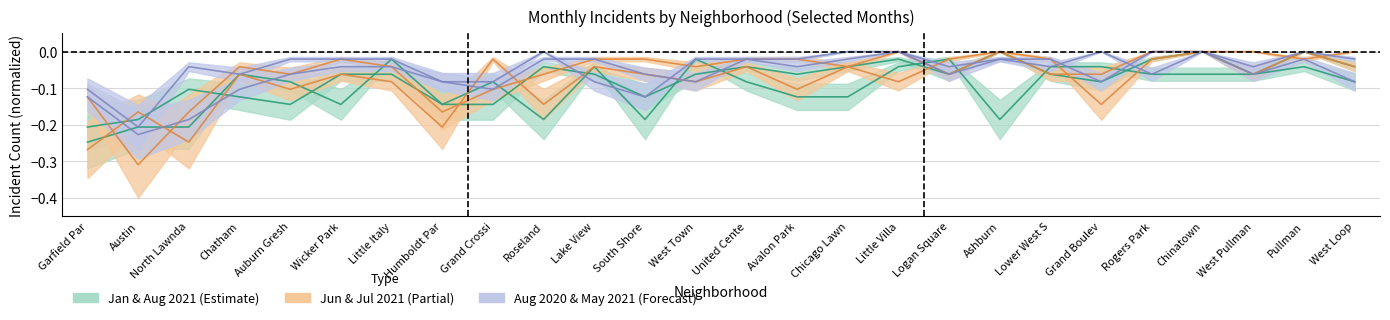

At which category is the sum across all series the highest?

Chinatown